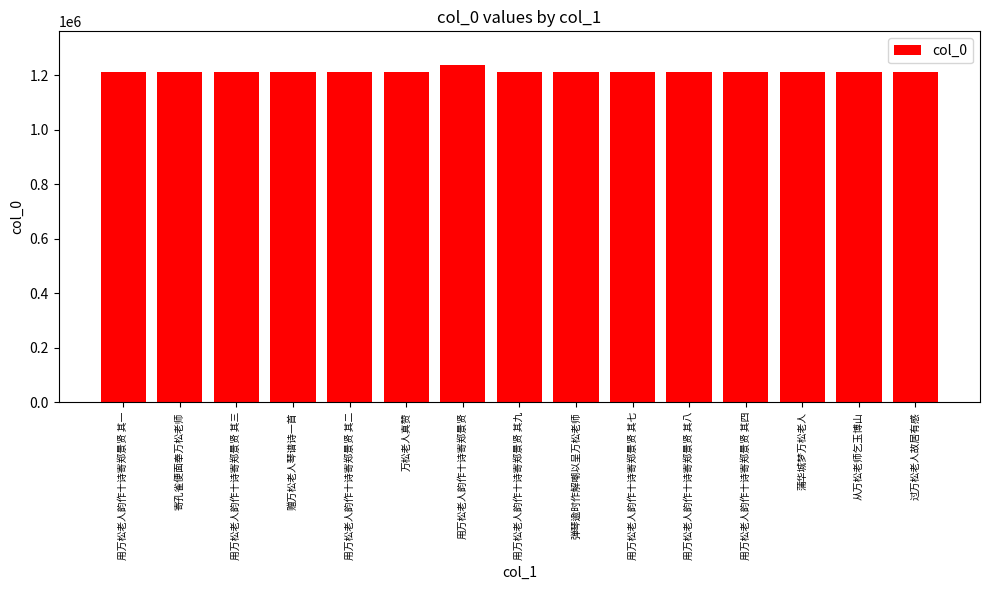

What is the change in value from 用万松老人韵作十诗寄郑景贤 其一 to 用万松老人韵作十诗寄郑景贤 其九?

+8